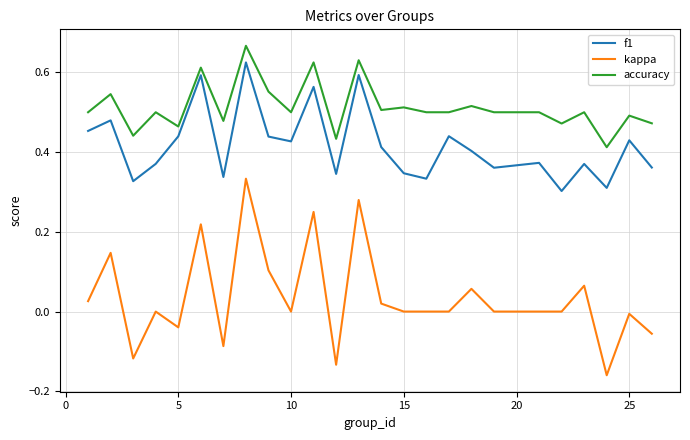

Which series has the largest range (max minus min)?

kappa